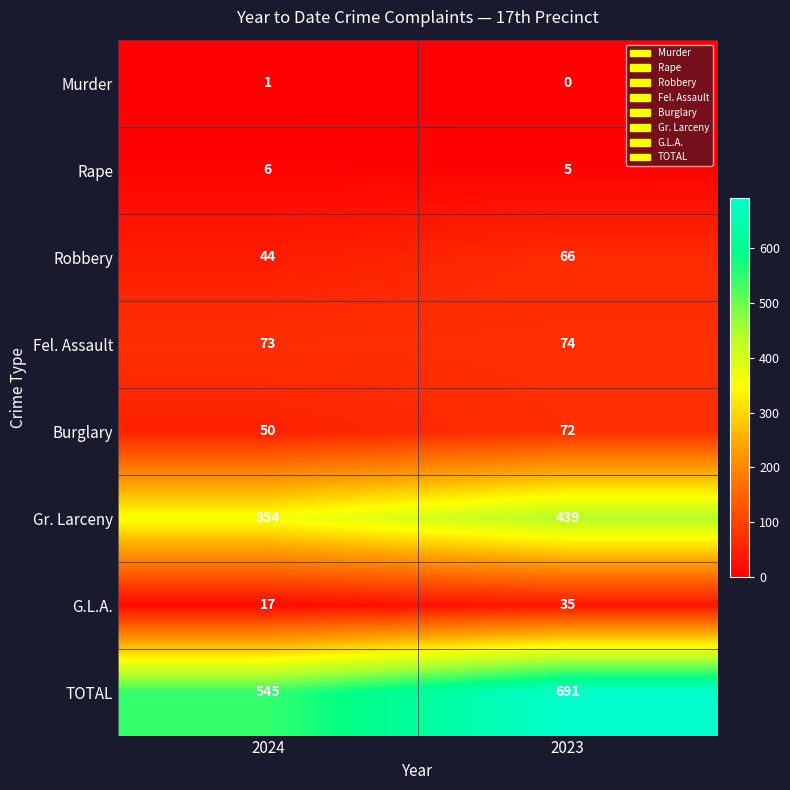

At which category is the sum across all series the highest?

2023